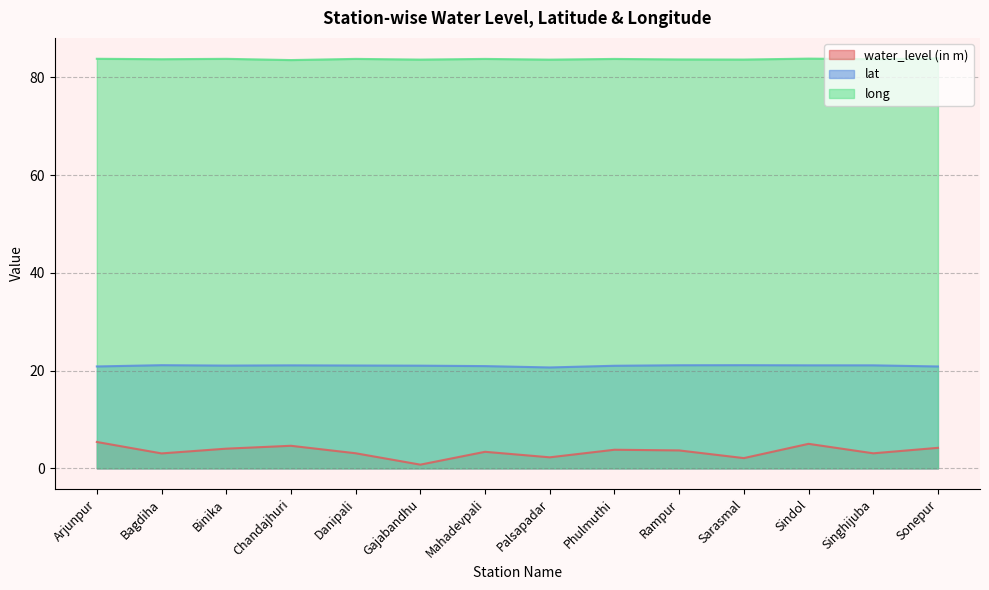

Where is the first local minimum for lat?

Binika